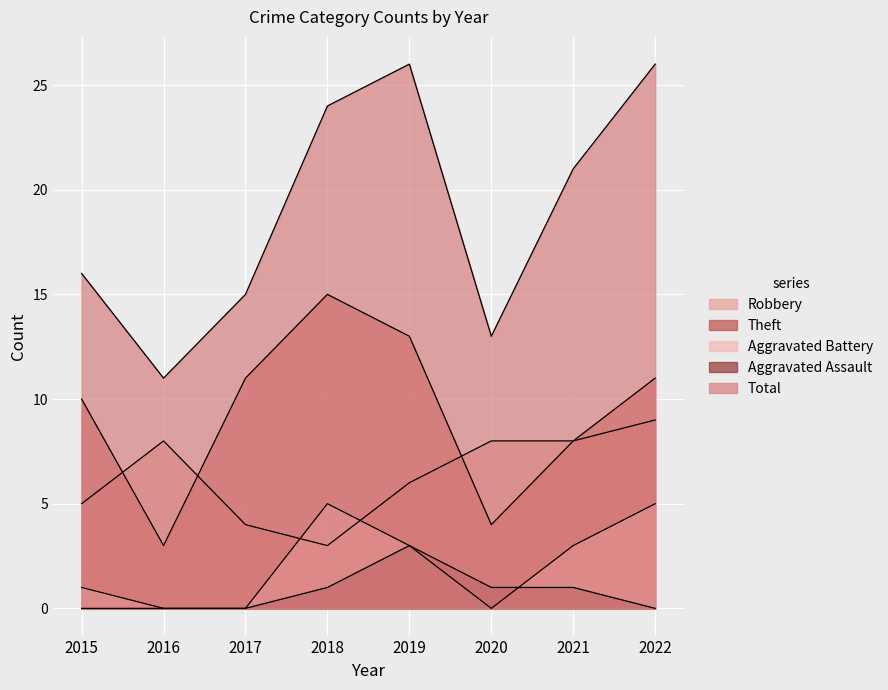

How many data points in Robbery are above 8?

1